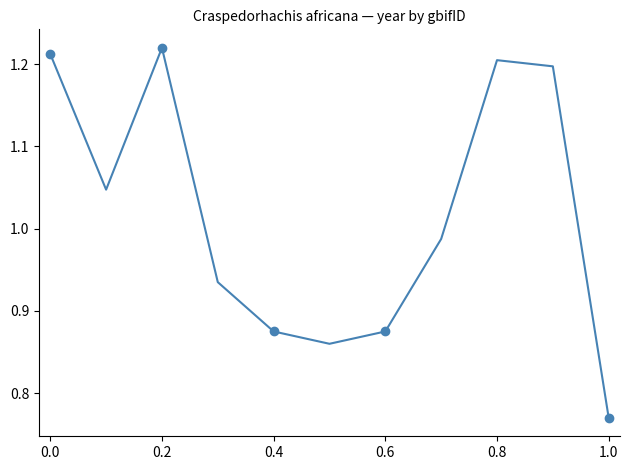

What is the difference between the second highest and second lowest values?

0.4